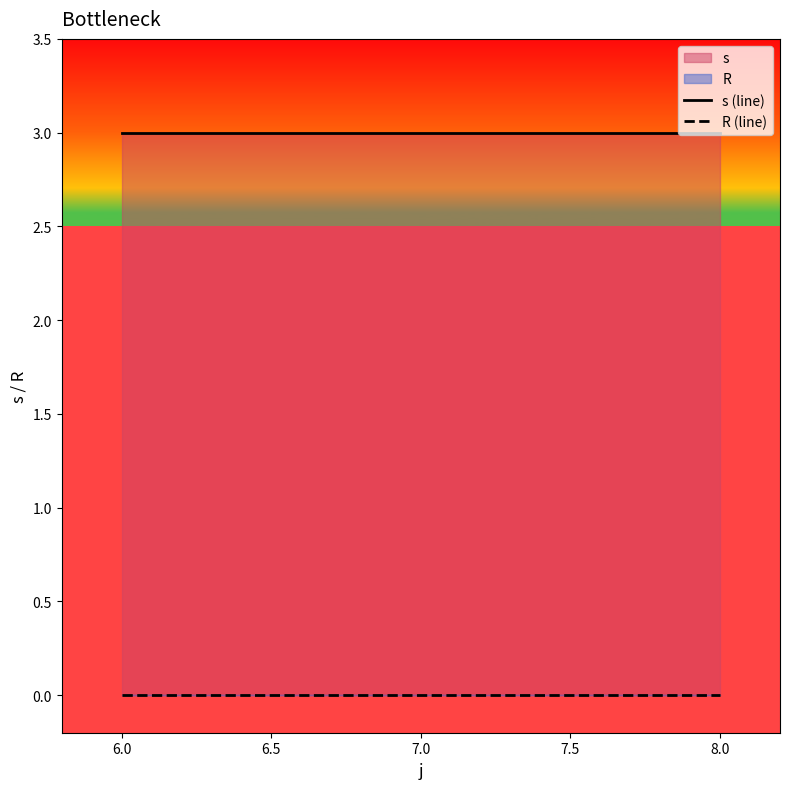

Which series has the largest range (max minus min)?

s (line)